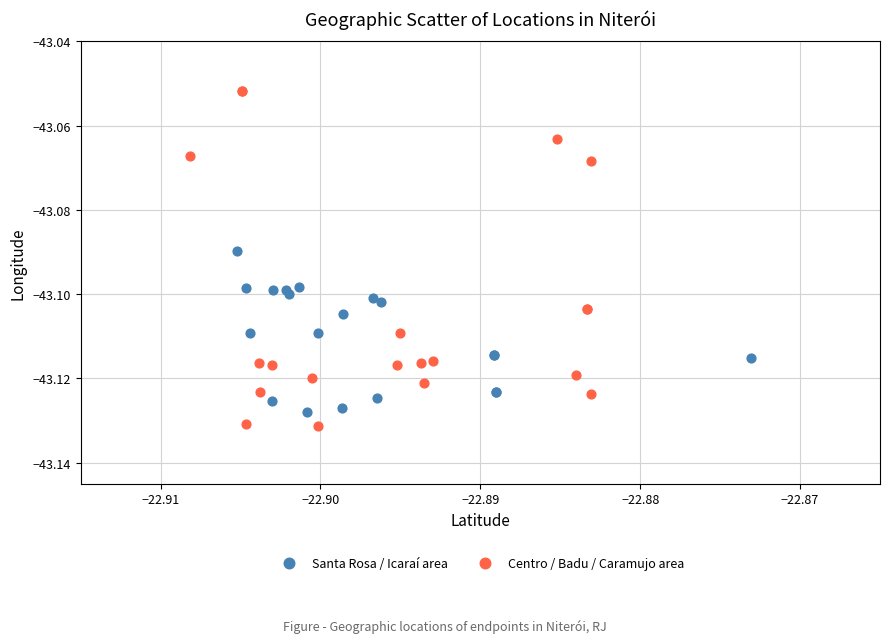

Which series reaches the maximum Y coordinate?

Centro / Badu / Caramujo area